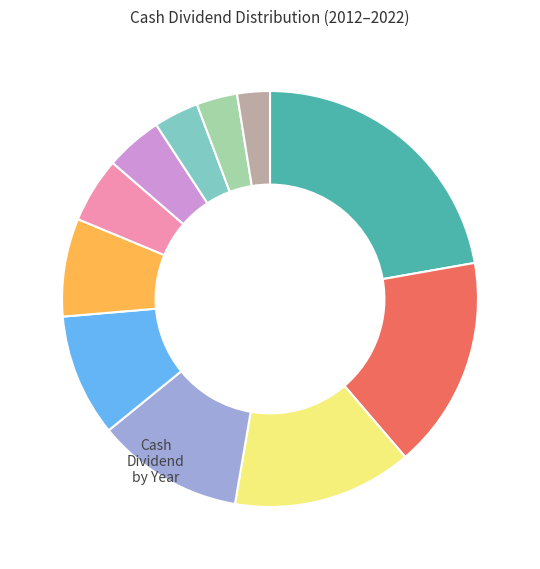

Is there a majority slice in this chart?

No